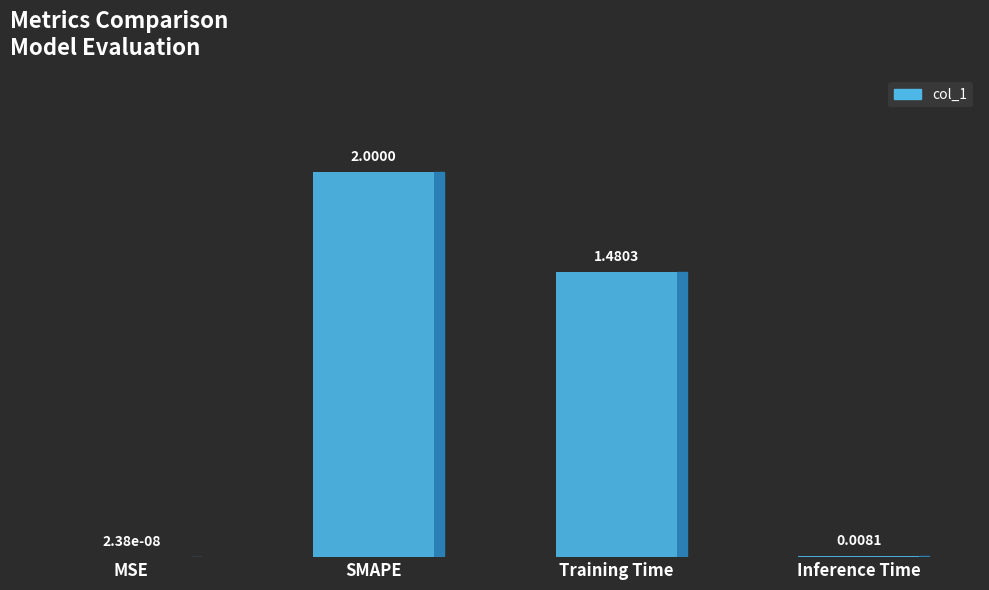

Where is the data nearest to the value 1?

Training Time